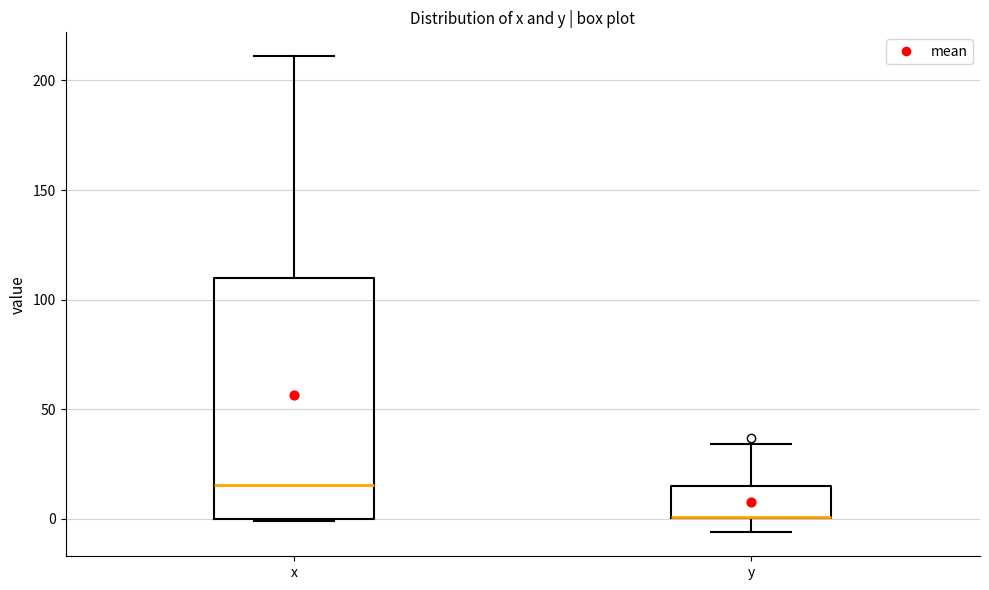

Comparing the boxes themselves (not the whiskers), which one is the tallest?

x